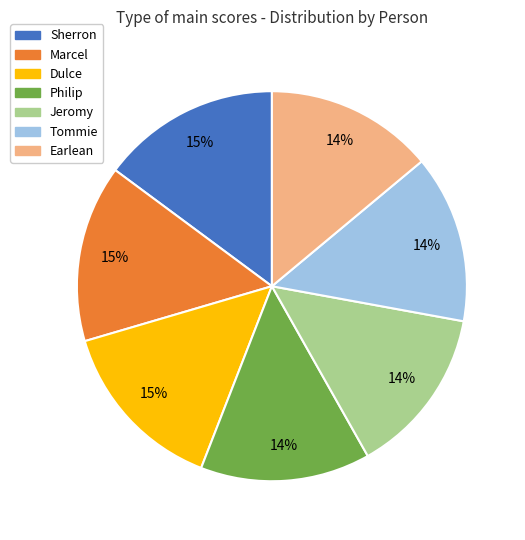

Combined, do Sherron and Philip account for over 50%?

No